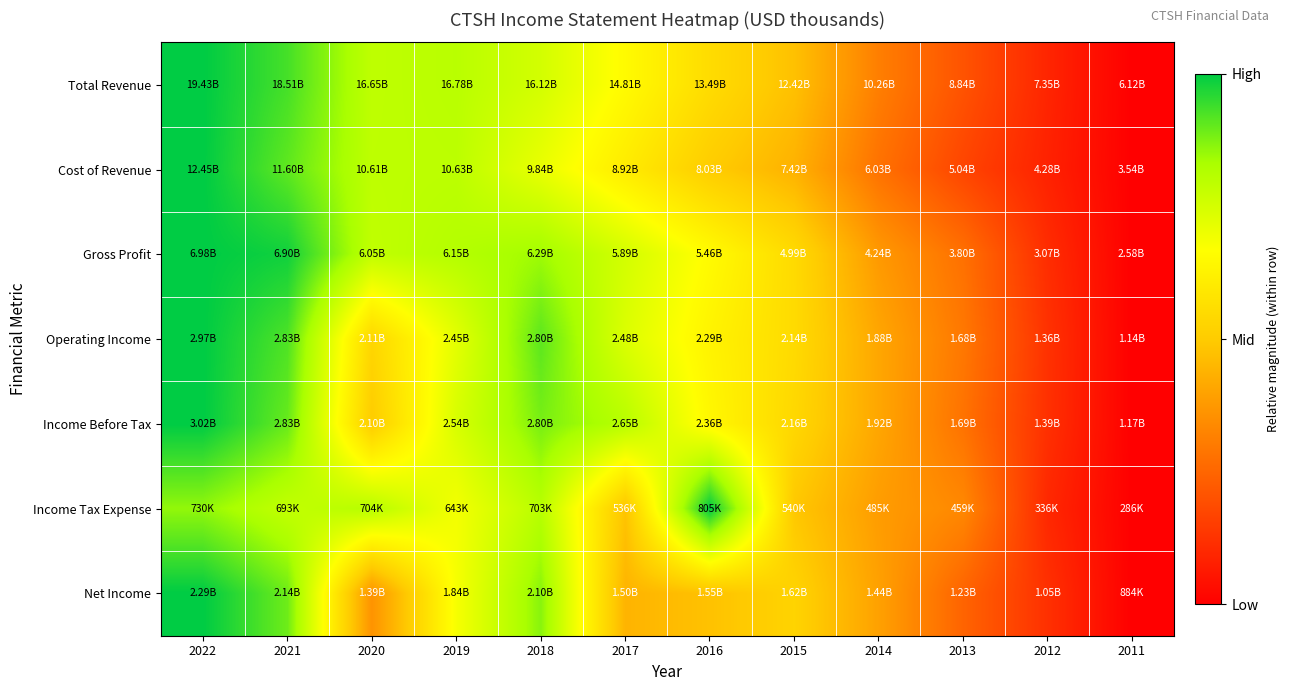

Count the number of categories in the chart.

12